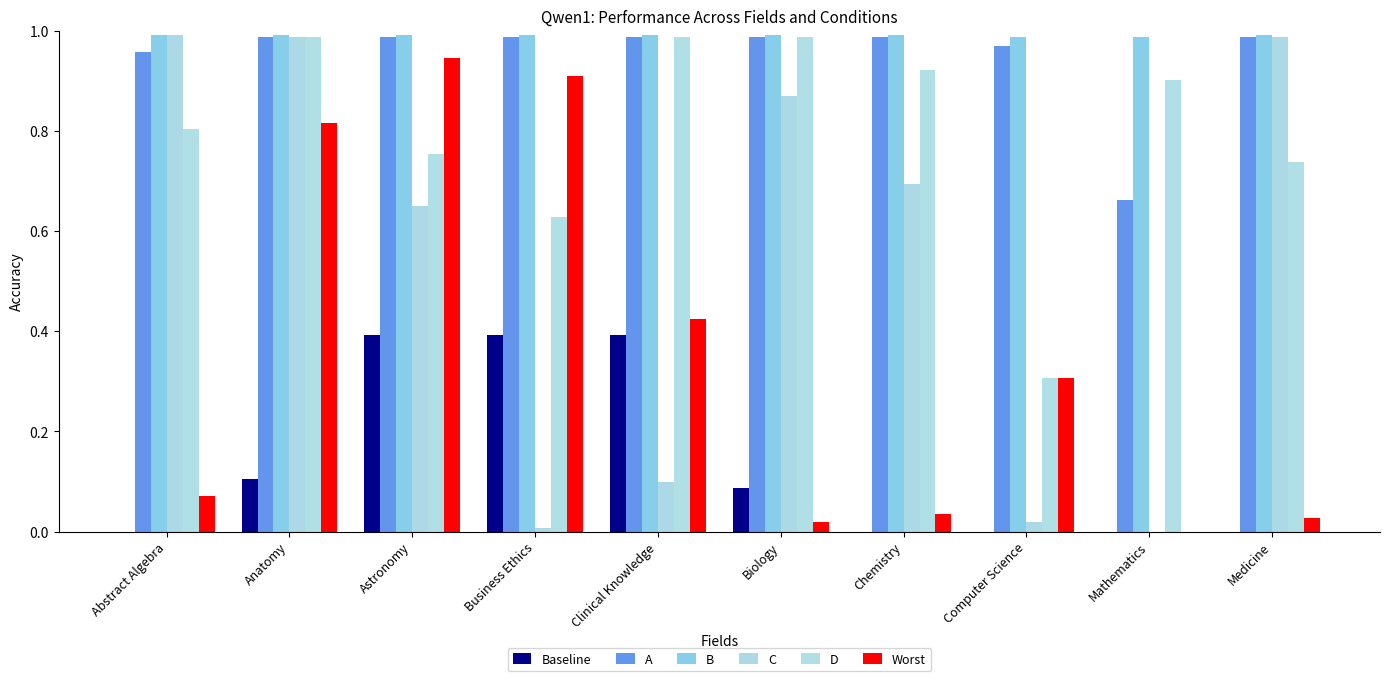

Reading right to left, list all the values displayed in this chart.

Baseline: Medicine=0.0	Mathematics=0.0	Computer Science=0.0	Chemistry=0.0	Biology=0.1	Clinical Knowledge=0.4	Business Ethics=0.4	Astronomy=0.4	Anatomy=0.1	Abstract Algebra=0.0
A: Medicine=1.0	Mathematics=0.7	Computer Science=1.0	Chemistry=1.0	Biology=1.0	Clinical Knowledge=1.0	Business Ethics=1.0	Astronomy=1.0	Anatomy=1.0	Abstract Algebra=1.0
B: Medicine=1.0	Mathematics=1.0	Computer Science=1.0	Chemistry=1.0	Biology=1.0	Clinical Knowledge=1.0	Business Ethics=1.0	Astronomy=1.0	Anatomy=1.0	Abstract Algebra=1.0
C: Medicine=1.0	Mathematics=0.0	Computer Science=0.0	Chemistry=0.7	Biology=0.9	Clinical Knowledge=0.1	Business Ethics=0.0	Astronomy=0.7	Anatomy=1.0	Abstract Algebra=1.0
D: Medicine=0.7	Mathematics=0.9	Computer Science=0.3	Chemistry=0.9	Biology=1.0	Clinical Knowledge=1.0	Business Ethics=0.6	Astronomy=0.8	Anatomy=1.0	Abstract Algebra=0.8
Worst: Medicine=0.0	Mathematics=0.0	Computer Science=0.3	Chemistry=0.0	Biology=0.0	Clinical Knowledge=0.4	Business Ethics=0.9	Astronomy=0.9	Anatomy=0.8	Abstract Algebra=0.1